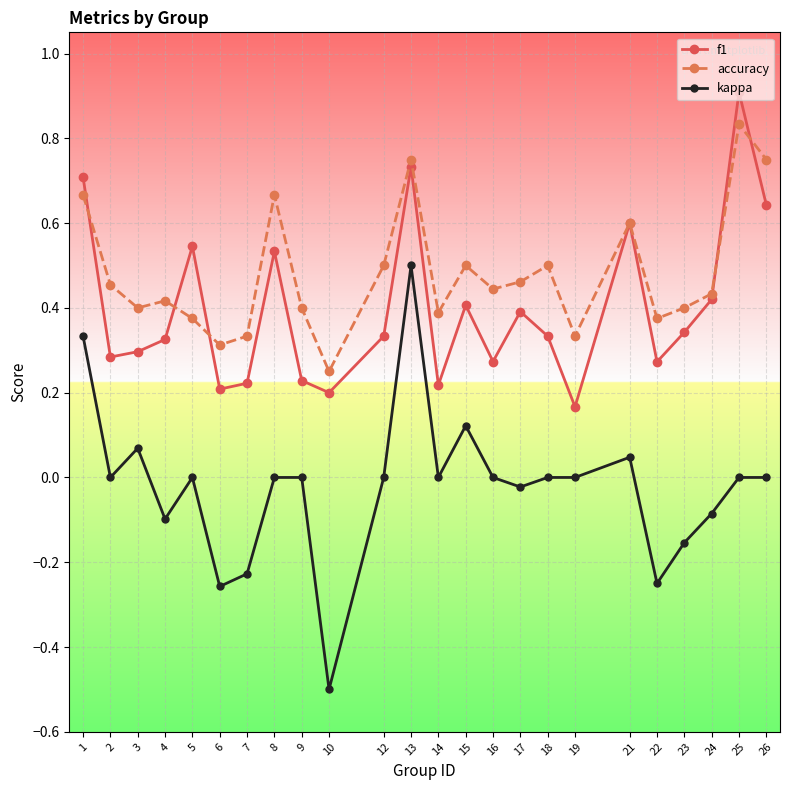

True or false: accuracy has a value of 0.5 at 2.

True